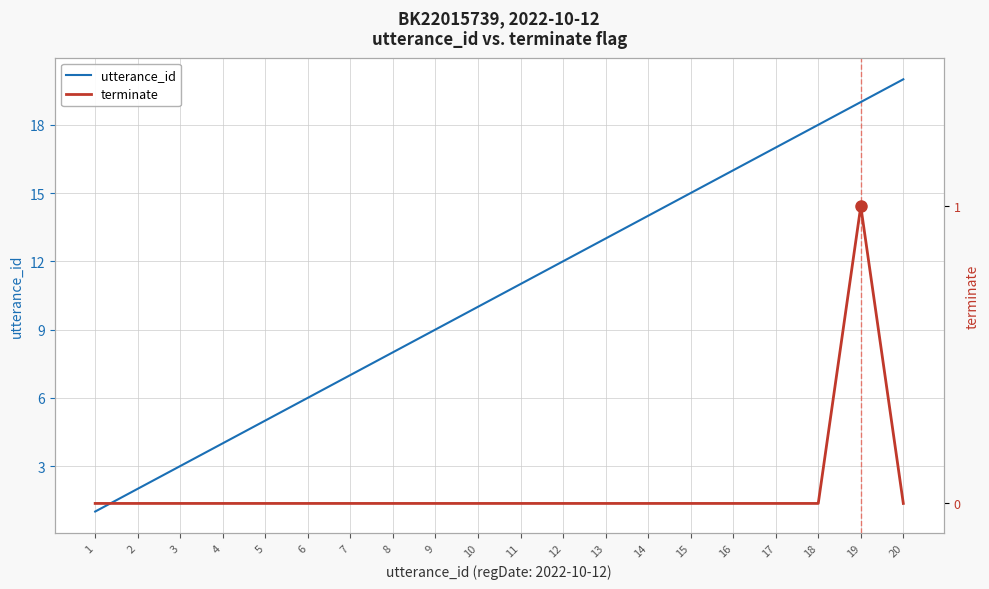

True or false: utterance_id has more than 2 points higher than both neighbors.

False